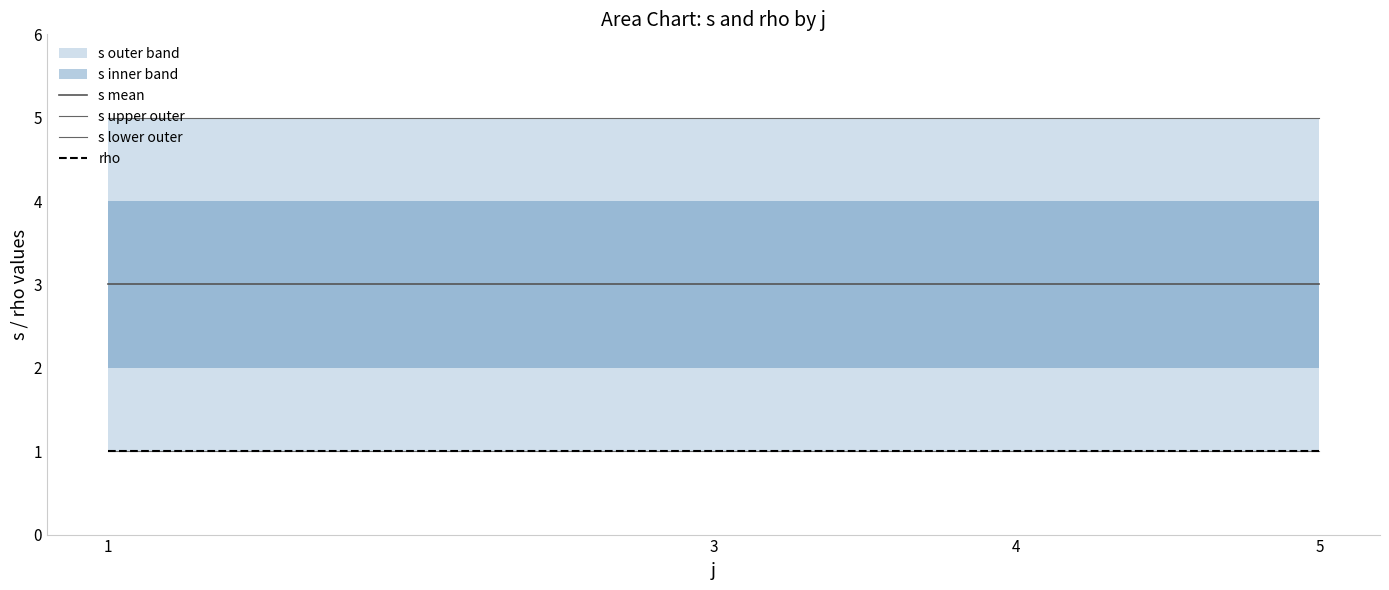

Which category has the highest value in the s upper outer series?

1